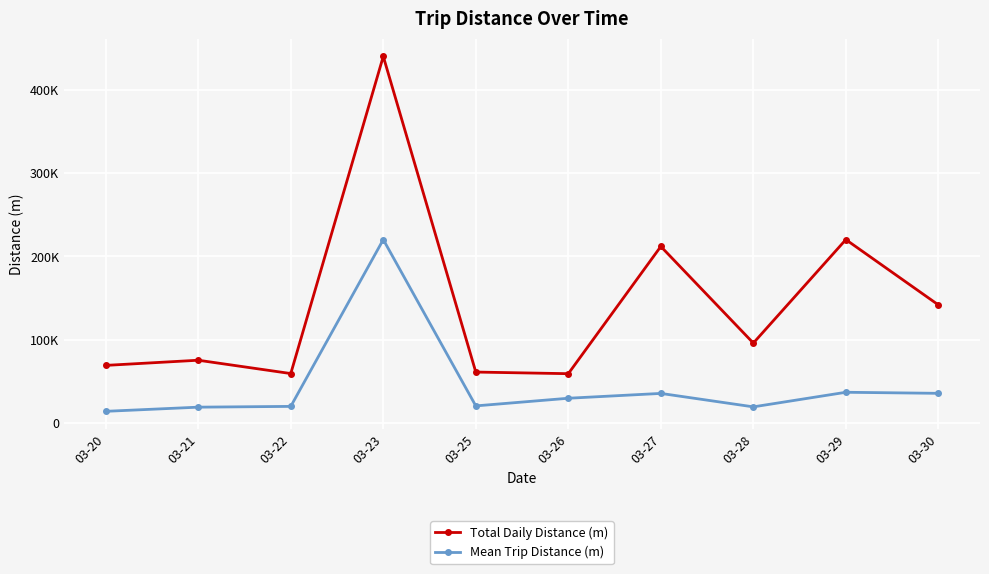

List the series in order of their overall mean, lowest first.

Mean Trip Distance (m), Total Daily Distance (m)